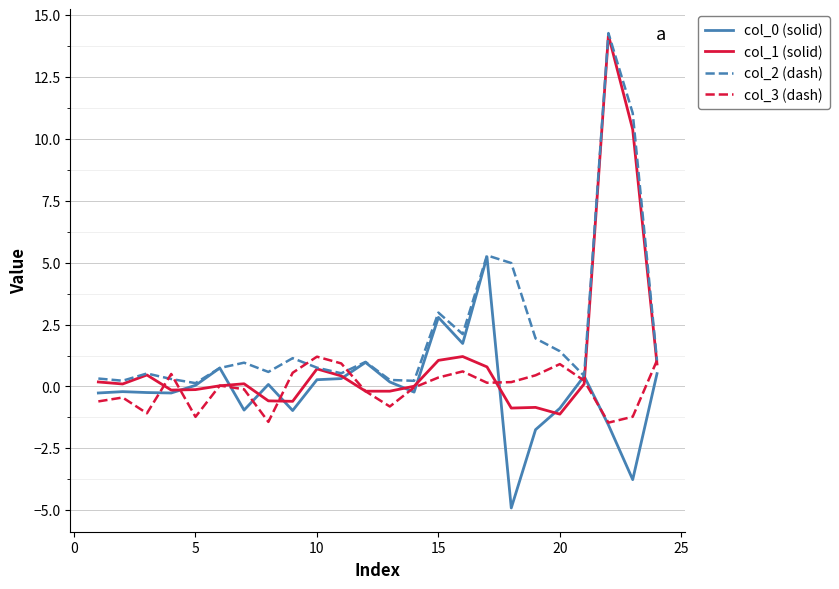

Which series has the largest total across all categories?

col_2 (dash)